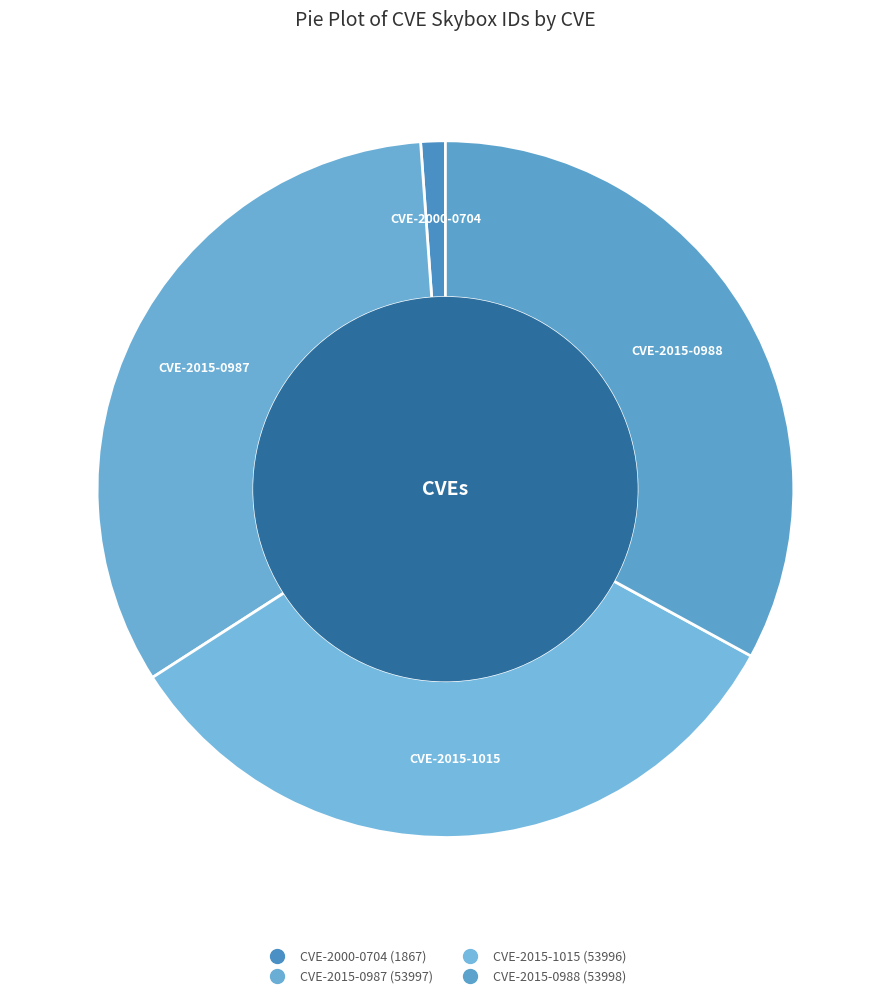

Which slice is the smallest?

CVE-2000-0704